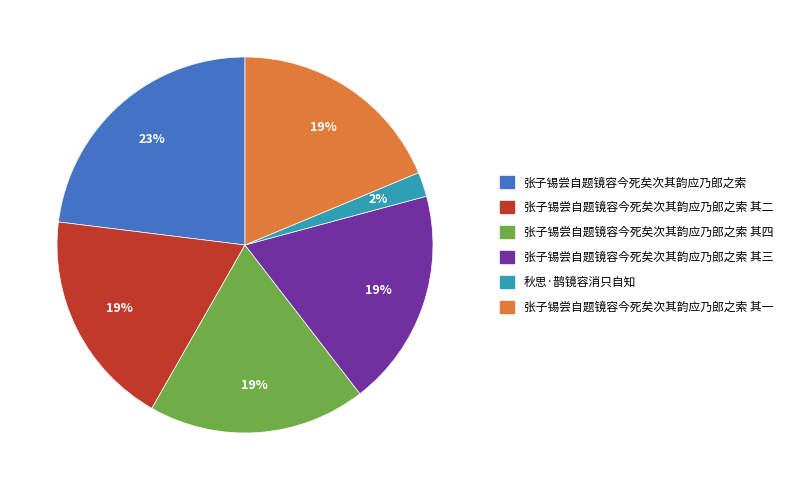

How many slices are in this pie chart?

6